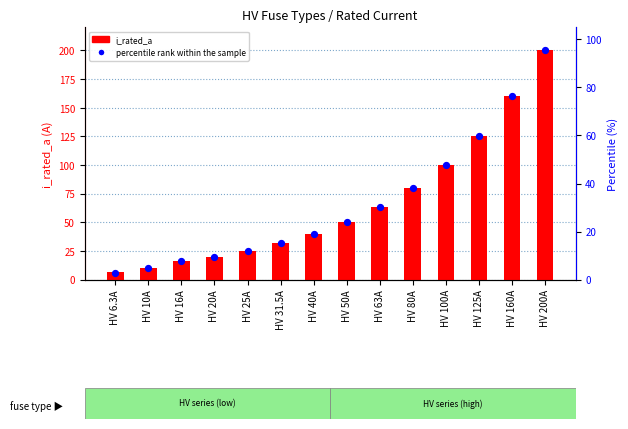

Is the value of percentile rank within the sample at HV 31.5A greater than the value of i_rated_a at HV 160A?

No